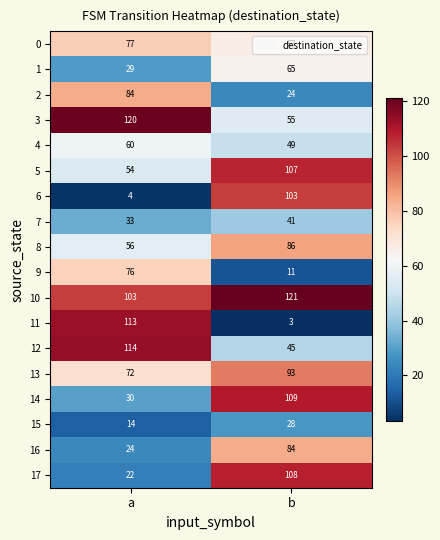

At how many categories does at least one series exceed 119?

2